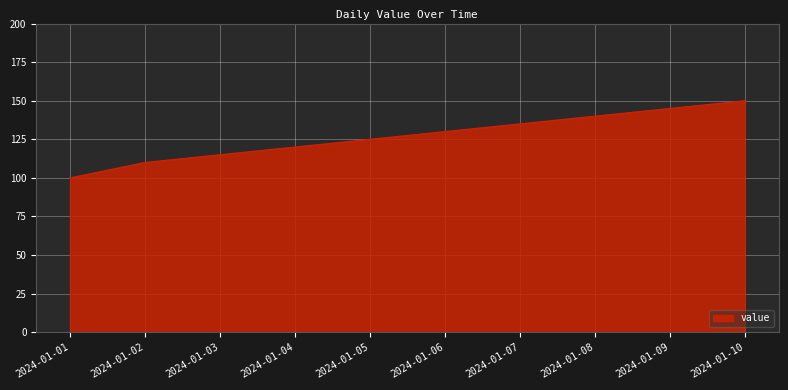

Reading right to left, what are all the values shown in this chart?

150	145	140	135	130	125	120	115	110	100